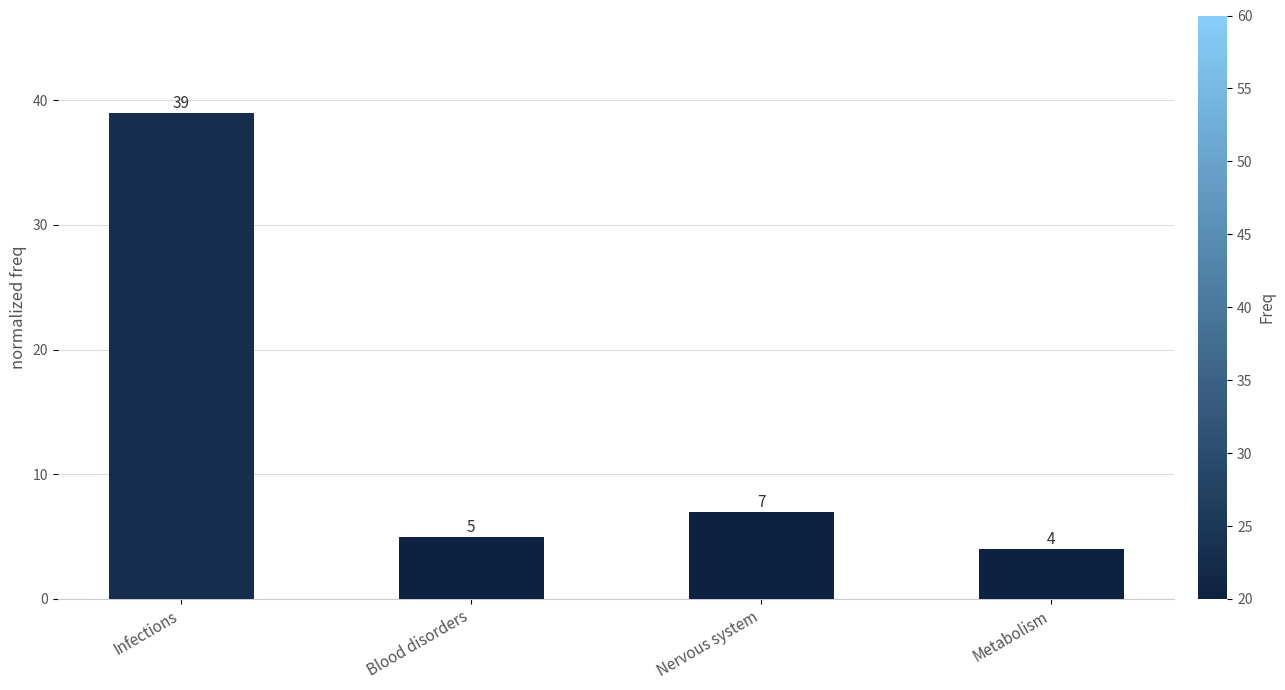

Does the chart contain stacked bars?

No